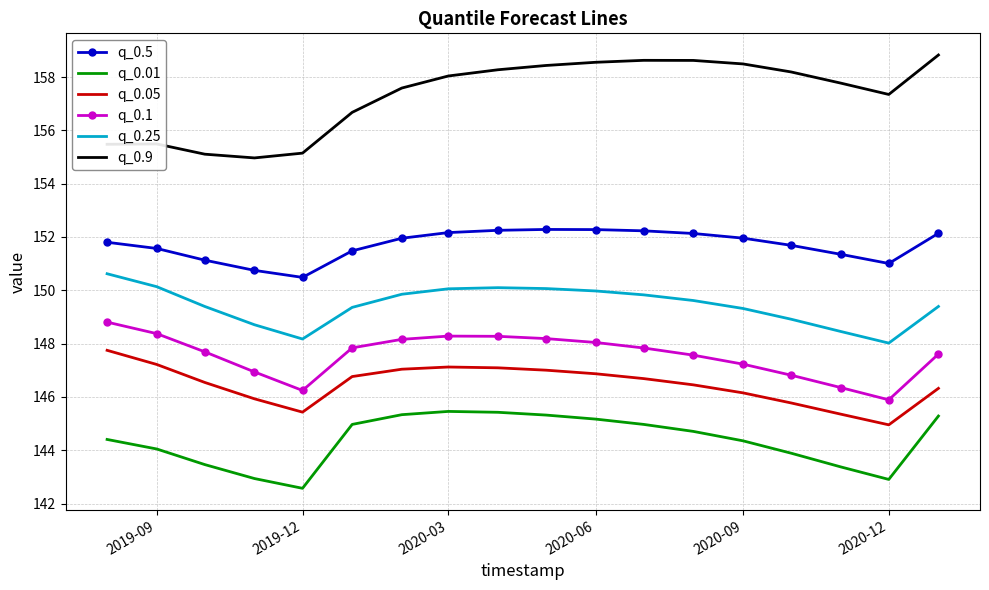

What is the difference between the maximum and minimum values in the q_0.05 series?

2.8